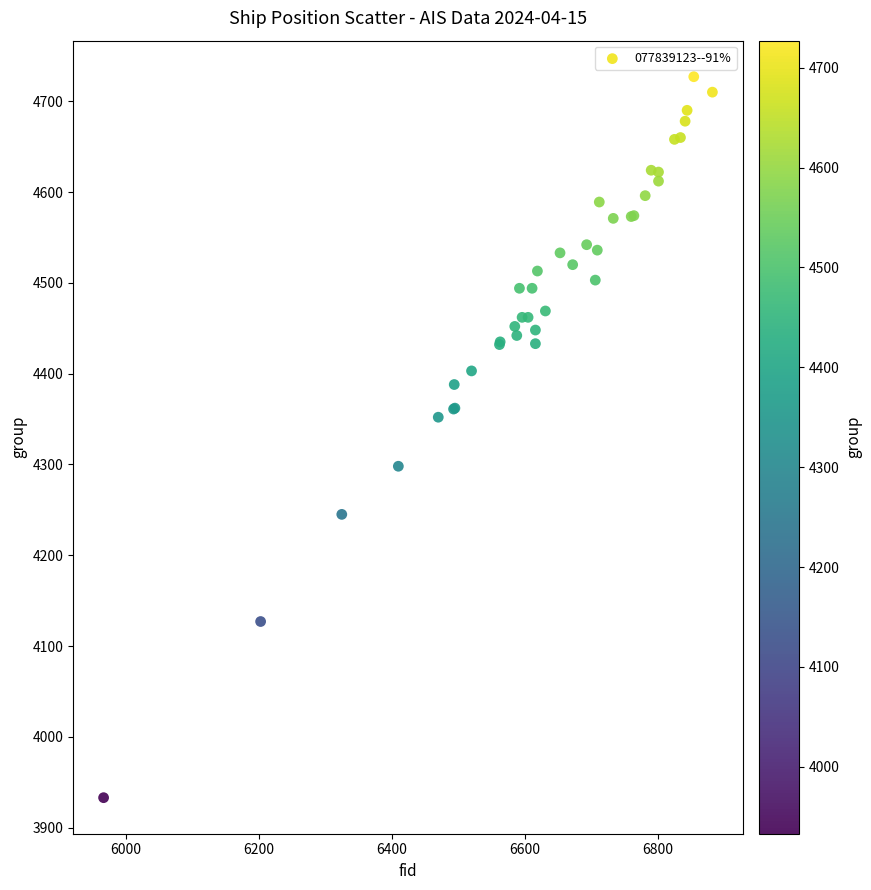

What Y value in the scatter plot is closest to 4330?

4352